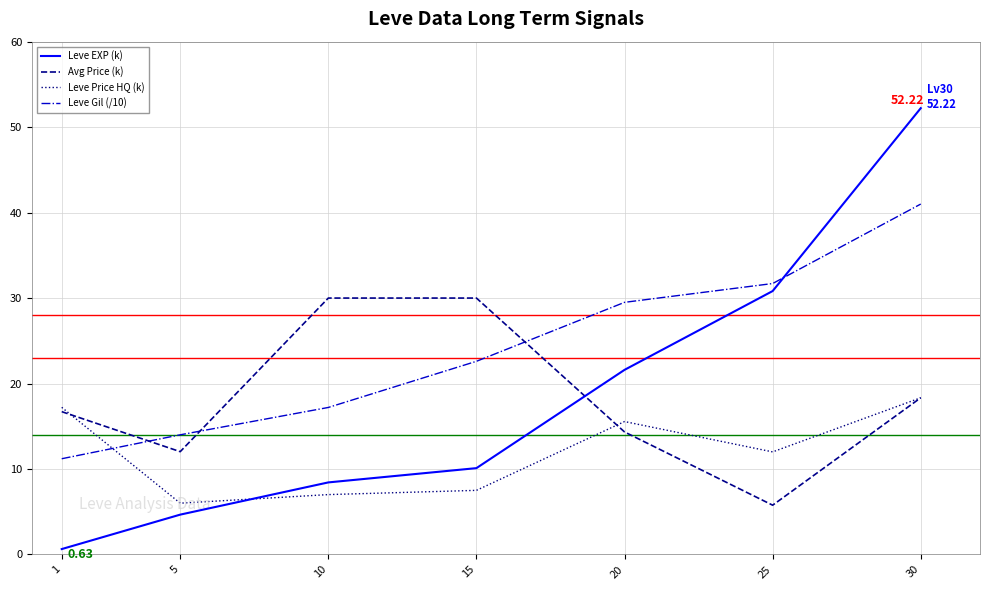

What is the sum of the Leve EXP (k) values at 15 and 10?

18.5